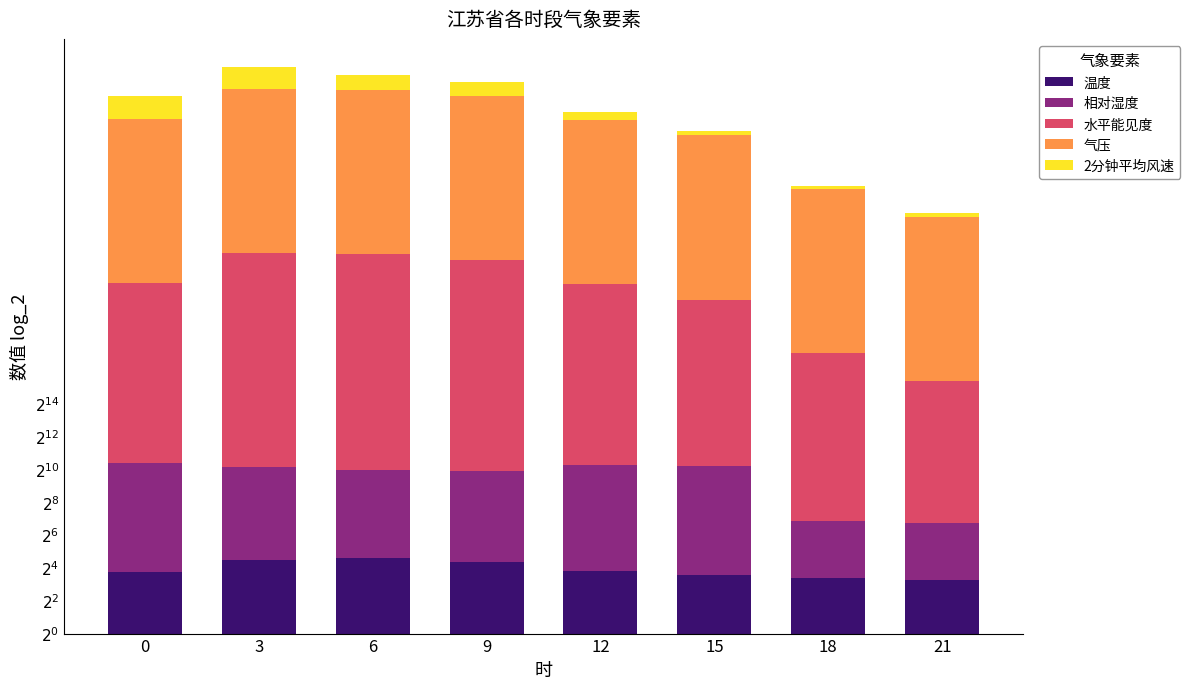

What are all the series names shown in the legend?

温度, 相对湿度, 水平能见度, 气压, 2分钟平均风速